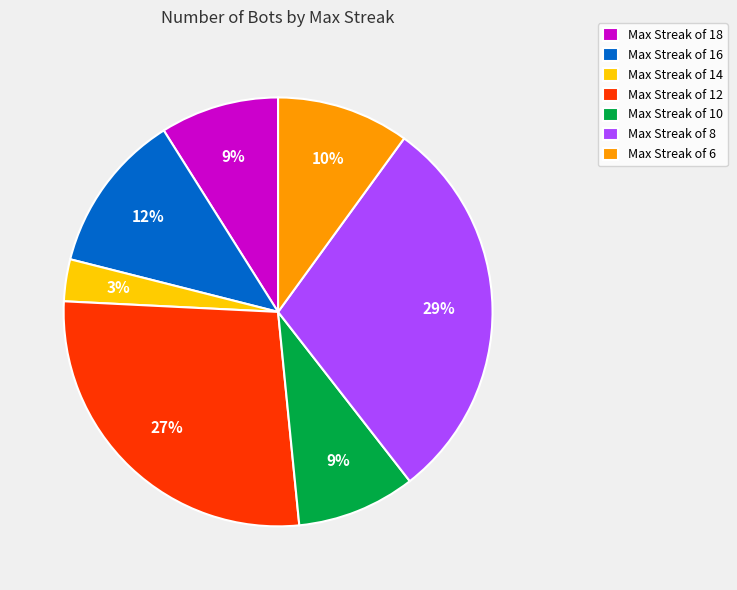

How many segments does this pie chart have?

7